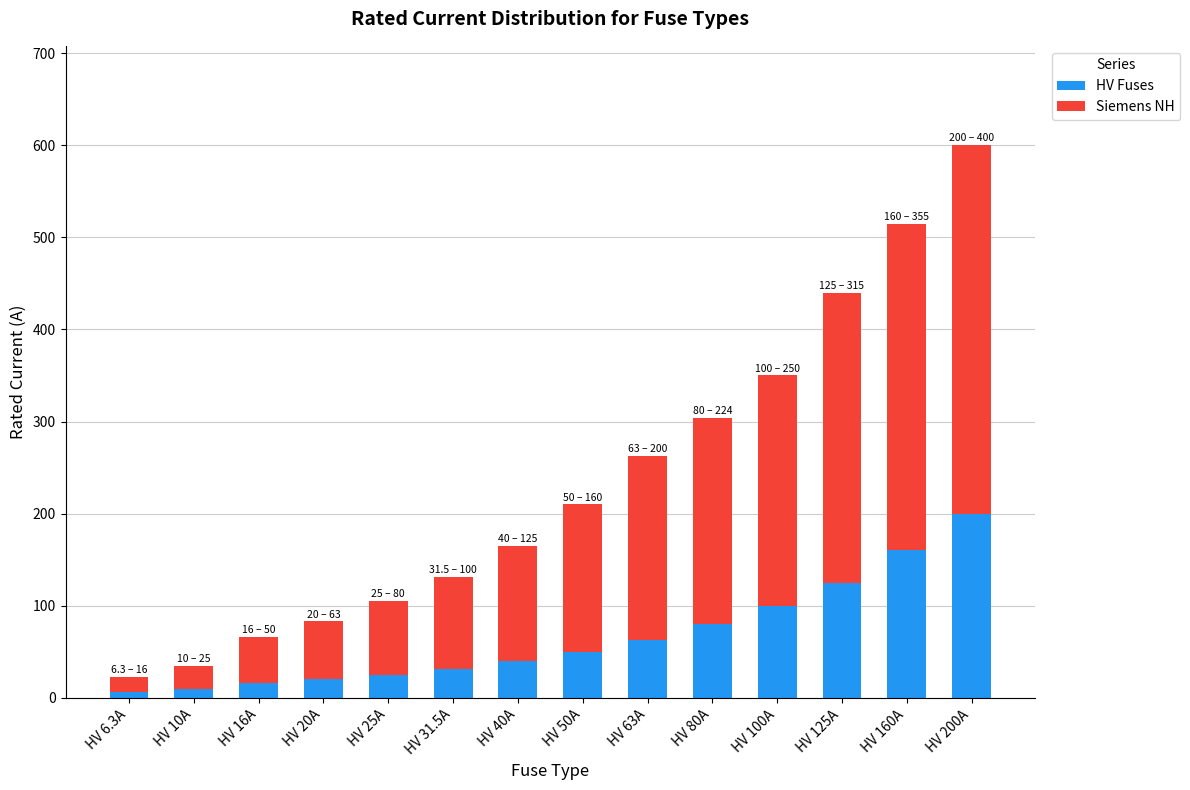

What is the difference between the maximum and minimum values in the HV Fuses series?

193.7